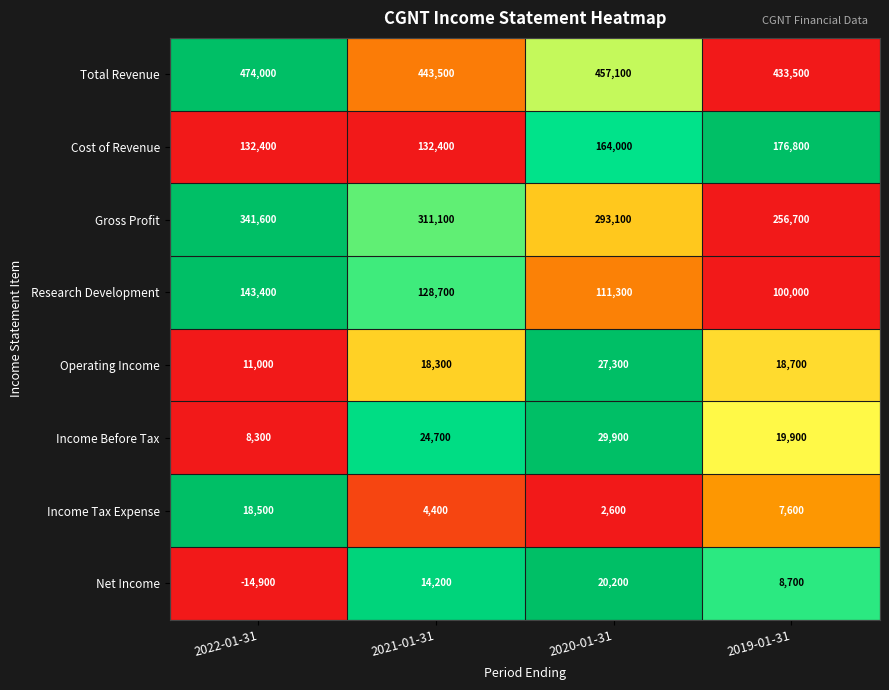

Count the number of categories in the chart.

4